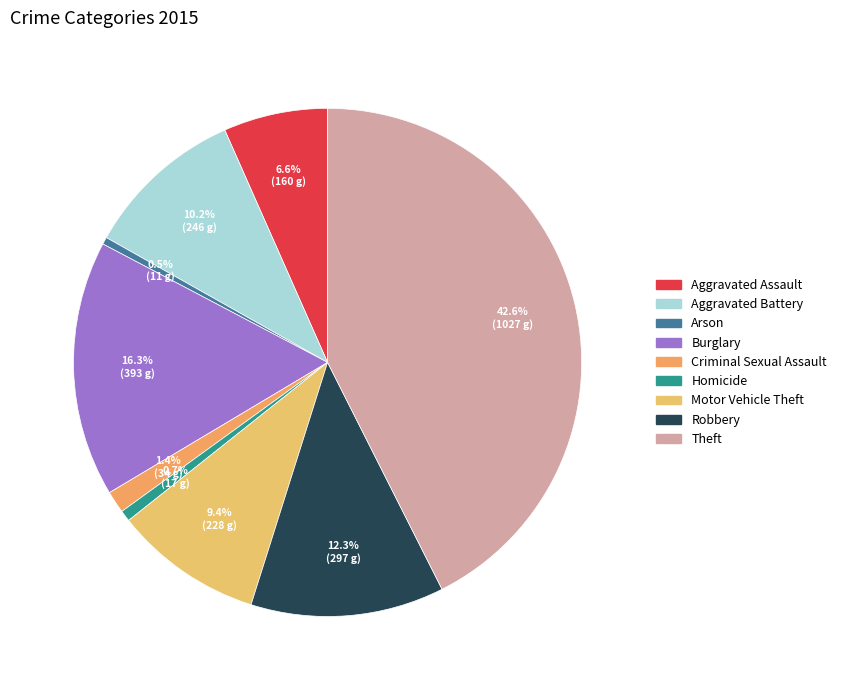

To the nearest percent, what portion does Robbery represent?

12%